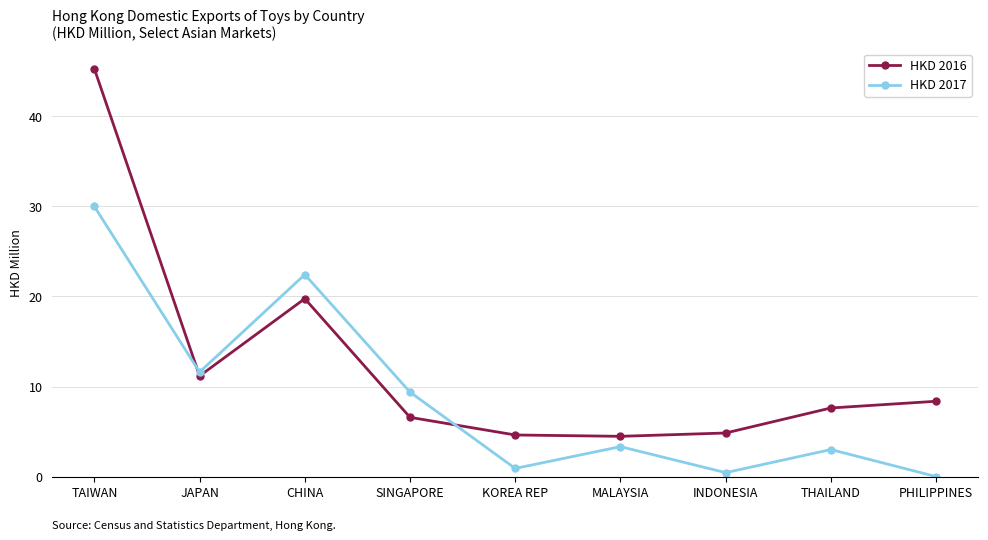

What is the total value across all series at THAILAND?

10.6